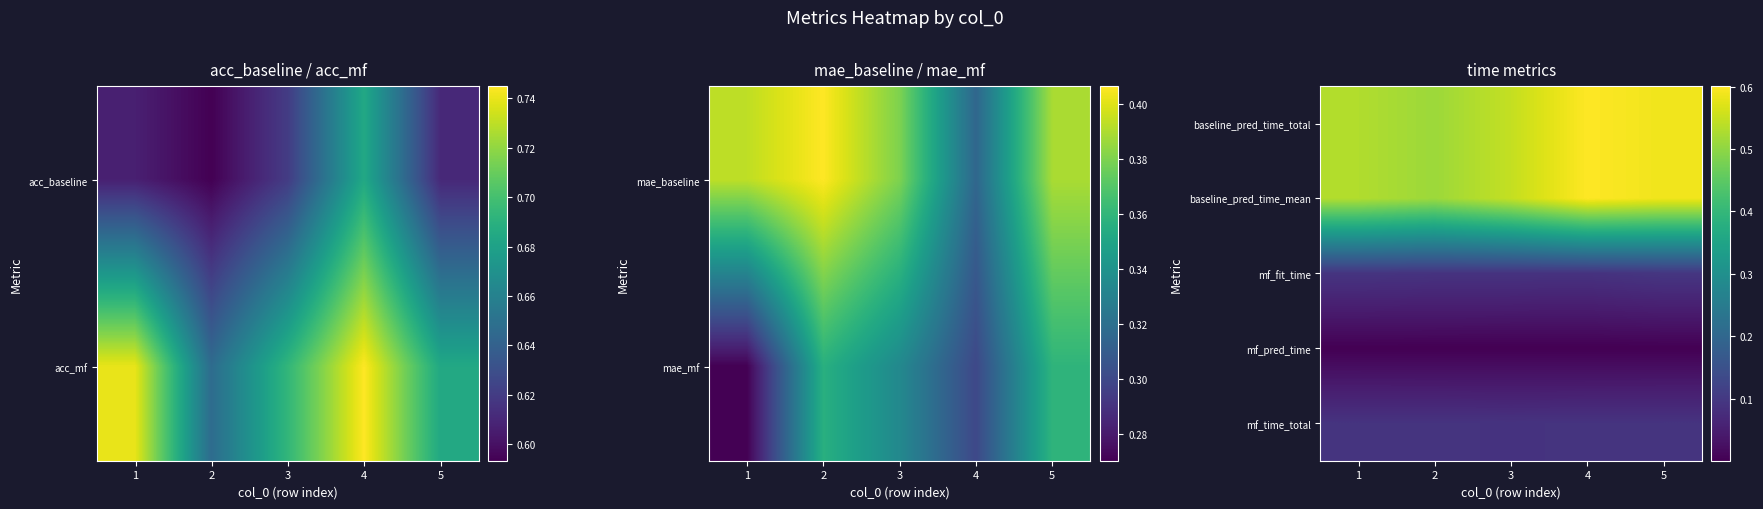

Which has a higher value, 5 or 1?

5